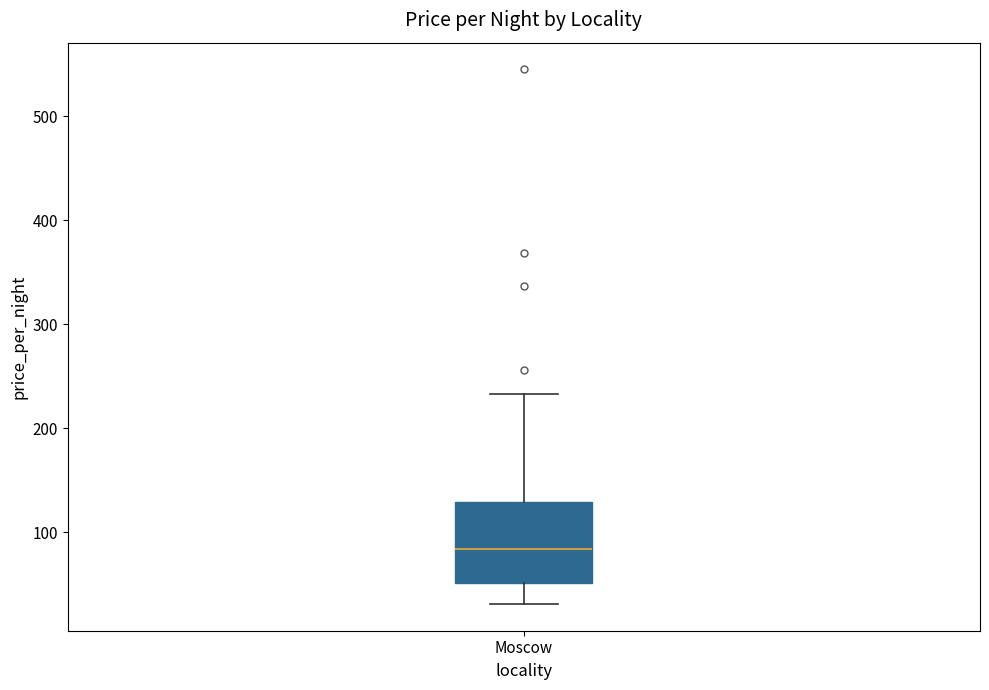

Read this box plot against the y-axis: the position of the median line, the range covered by the box, and the ends of both whiskers. The values are not printed on the chart, so give them approximately, as read against the axis.

median 80, box 50 to 130, whiskers 30 to 230